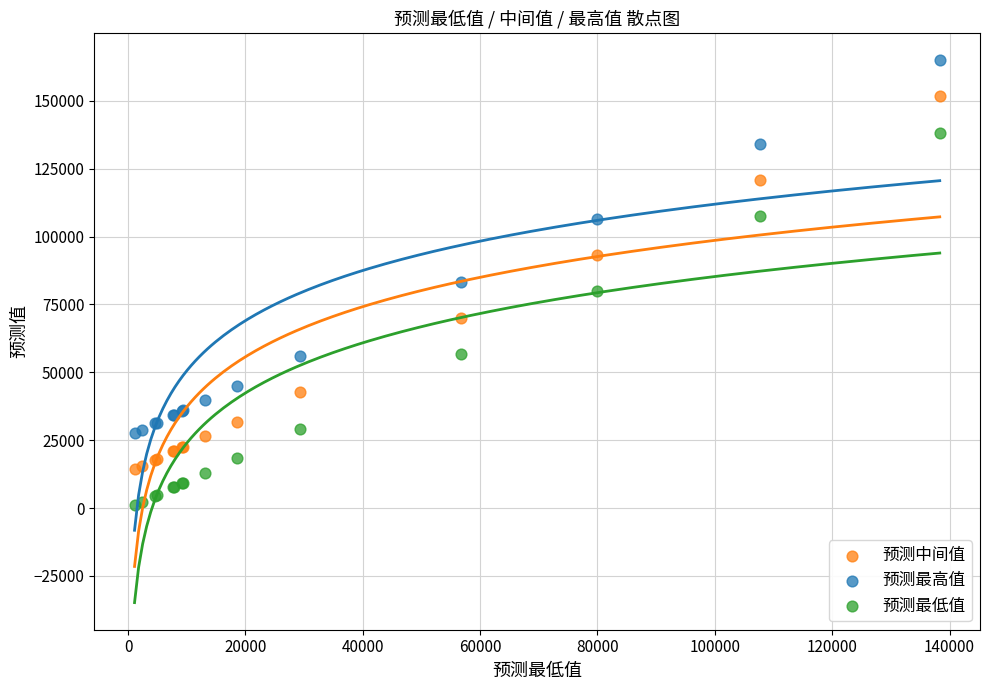

Which series contains the highest Y value?

预测最高值